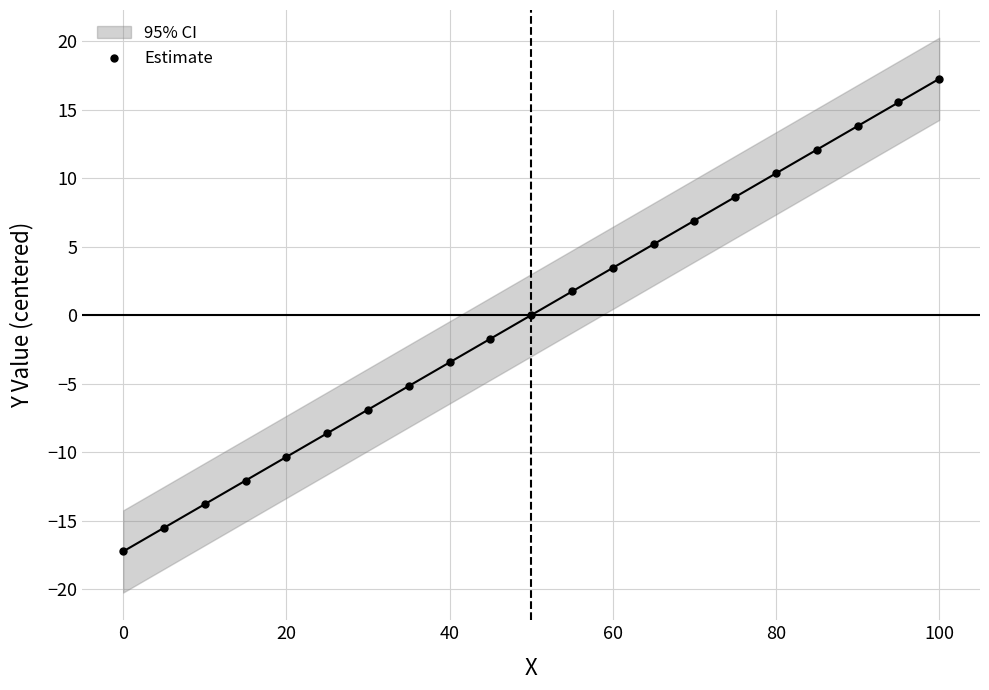

True or false: Estimate has more than 1 interior local peaks.

False